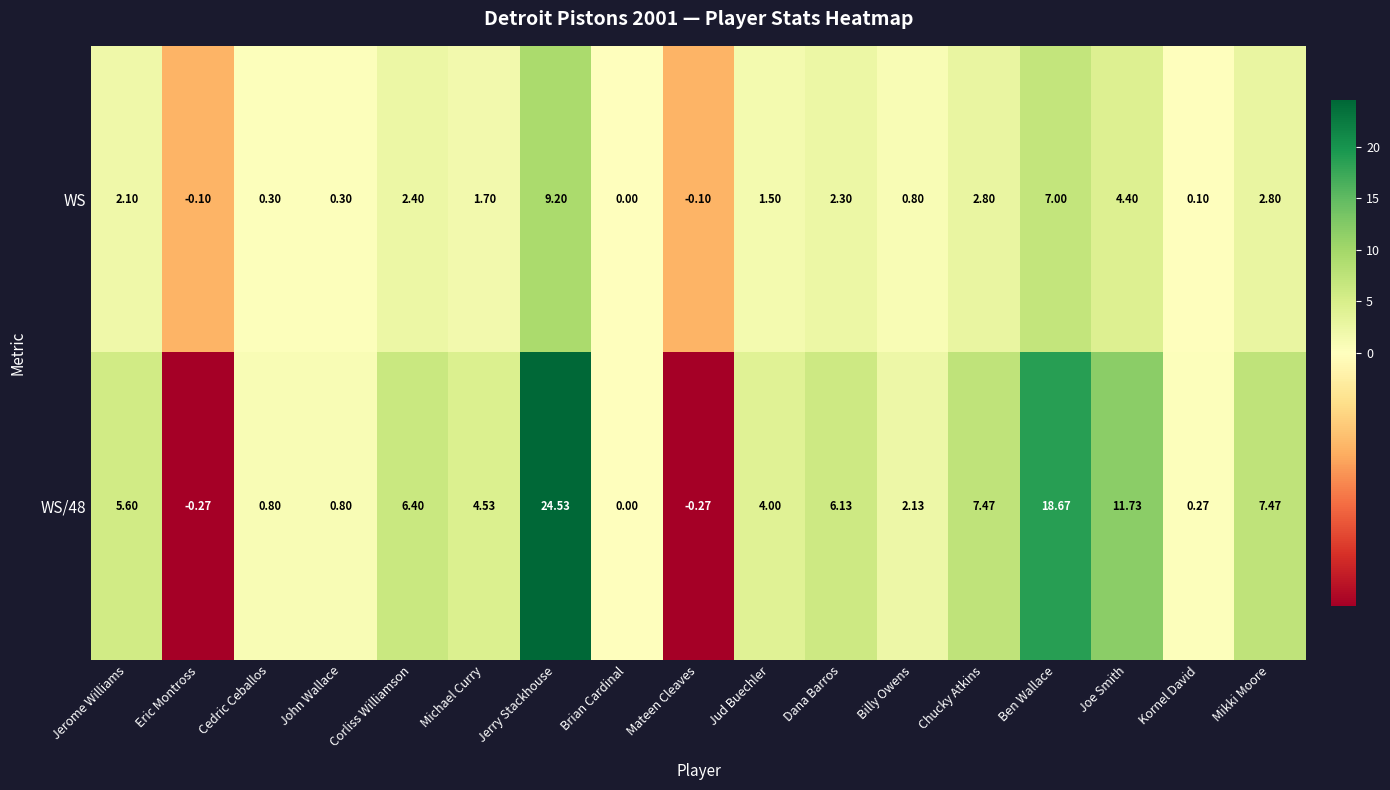

At which label does WS/48 first exceed 4?

Jerome Williams